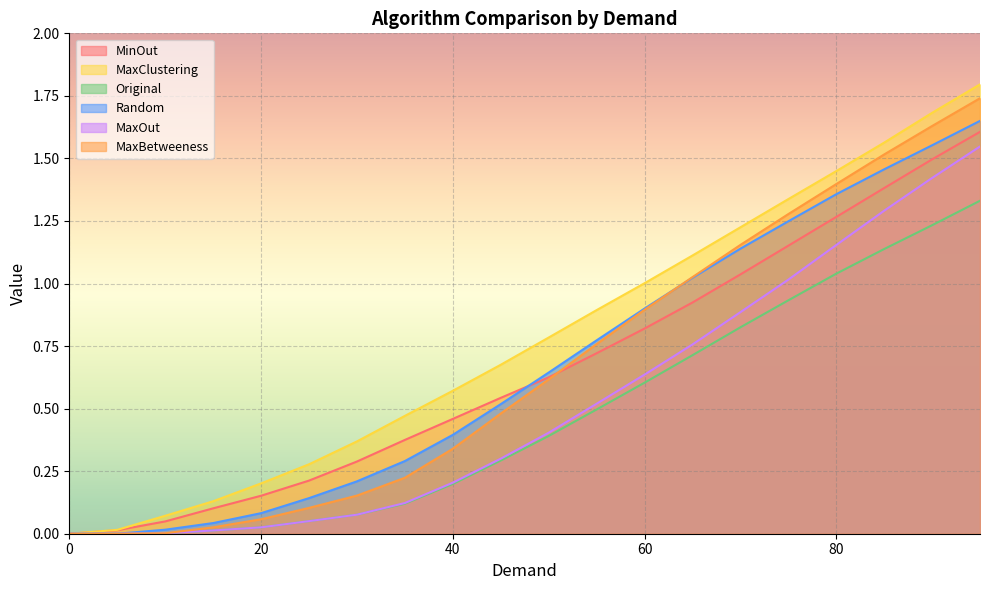

What is the sum of the MaxBetweeness values at 50 and 70?

1.8